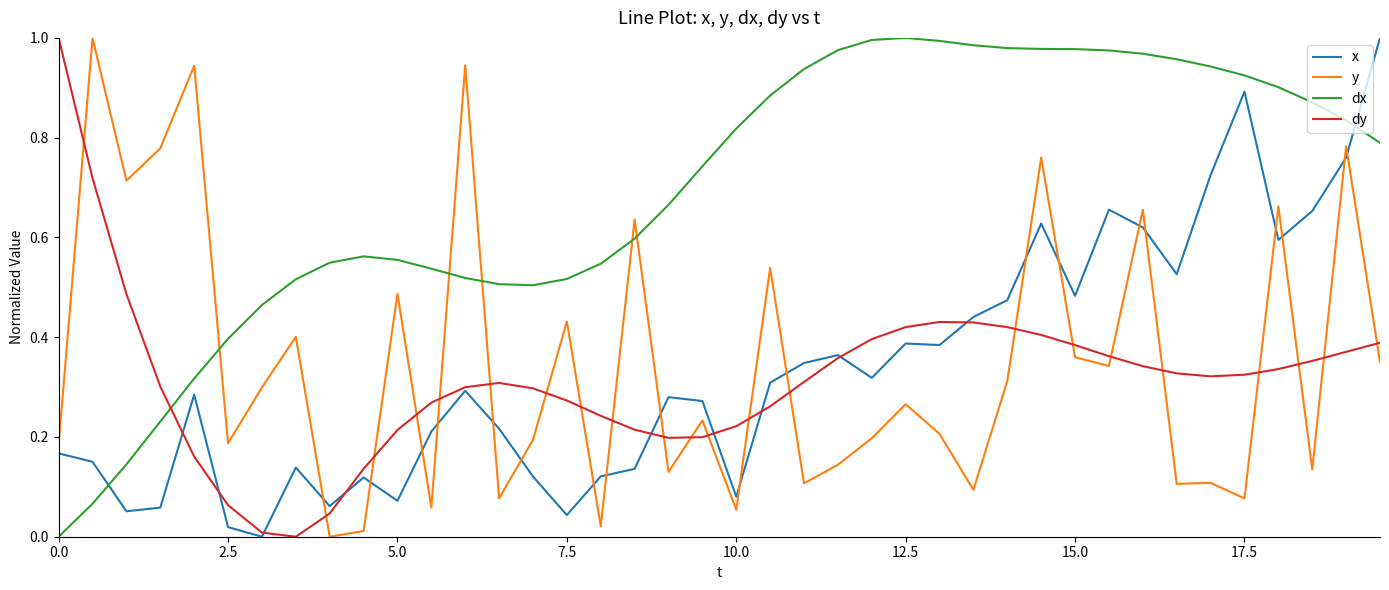

How many lines are shown in the chart?

4